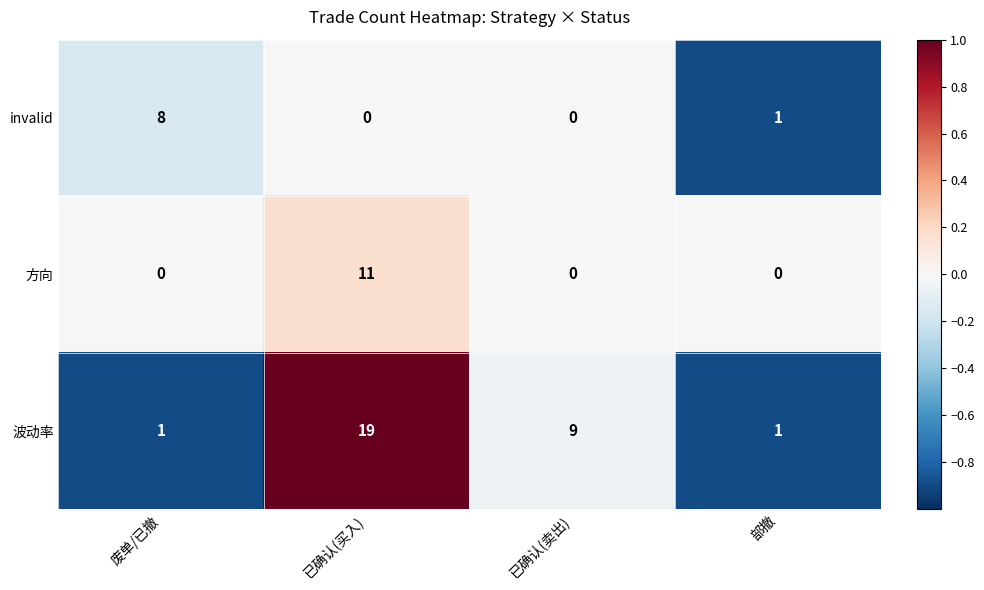

Which series changed the most between 已确认(买入) and 部撤?

波动率